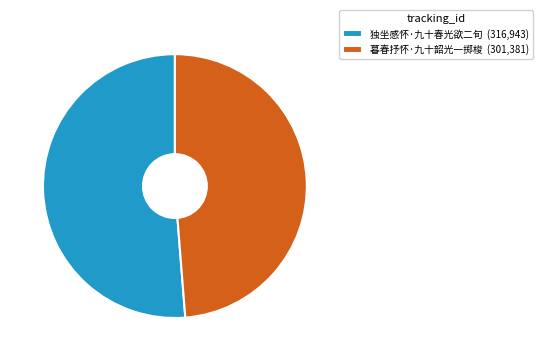

Do 独坐感怀·九十春光欲二旬 and 暮春抒怀·九十韶光一掷梭 together represent more than half of the pie?

Yes